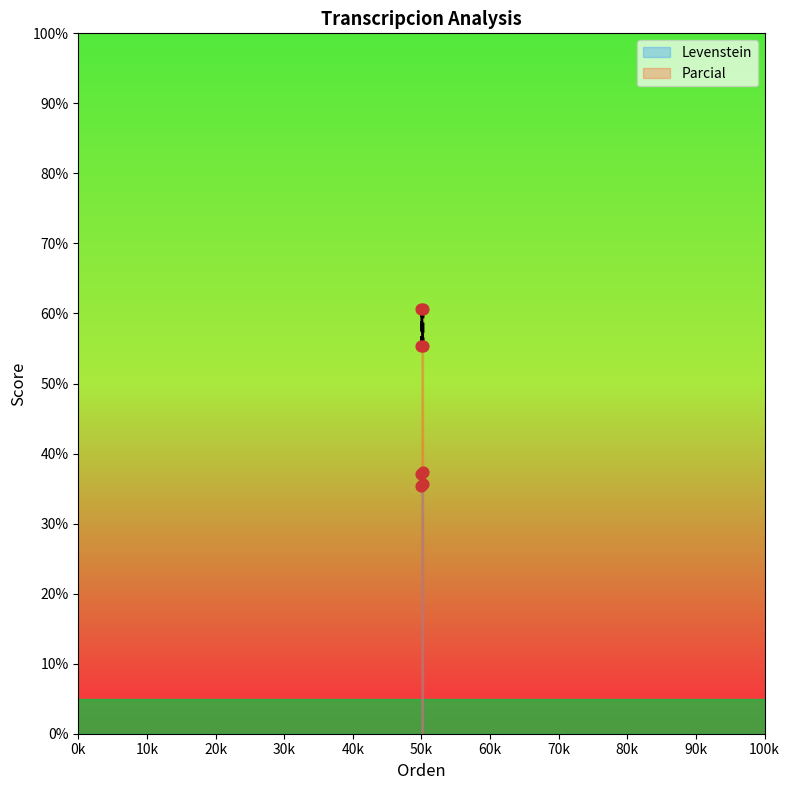

Which series reaches the maximum Y coordinate?

Parcial